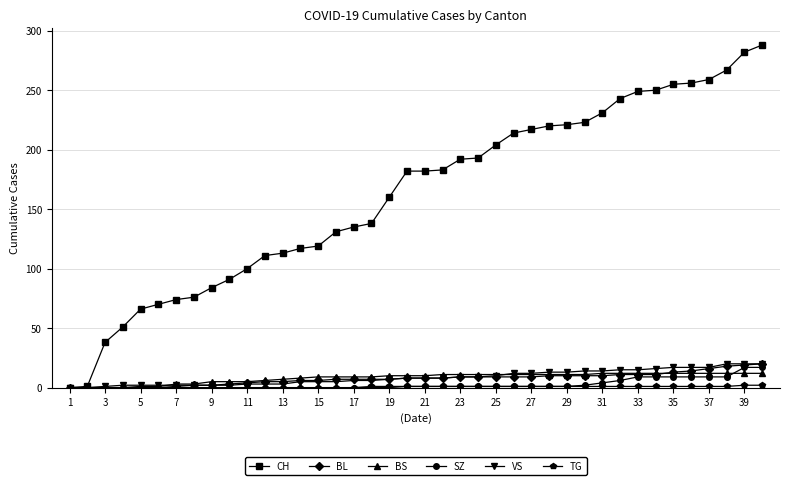

How many series are shown in this chart?

6